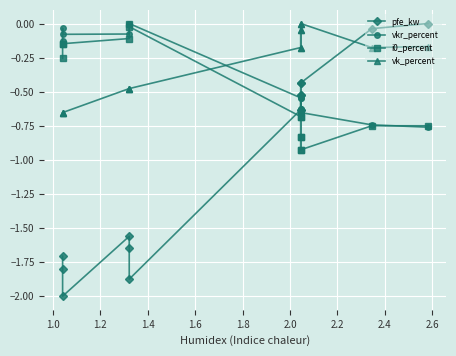

The value of pfe_kw at 2.8 is -0.4. True or false?

False